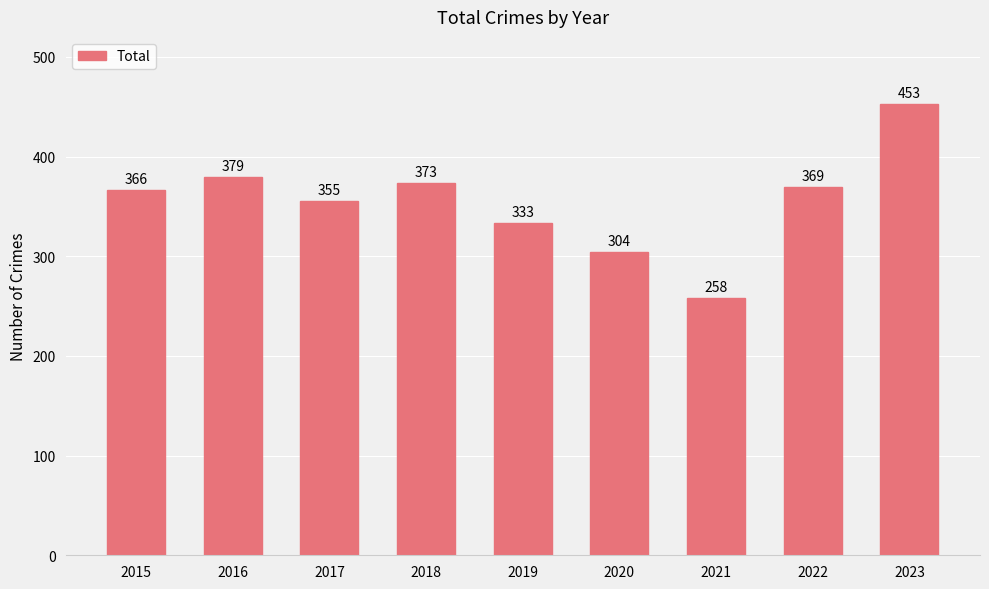

Reading left to right, what are all the values shown in this chart?

2015=366	2016=379	2017=355	2018=373	2019=333	2020=304	2021=258	2022=369	2023=453